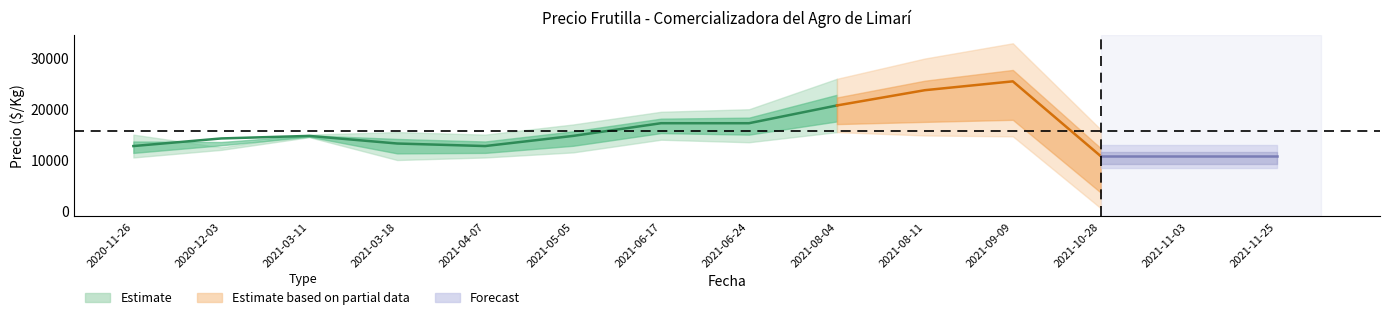

The value of Precio maximo at 2021-03-18 is 5859. True or false?

False